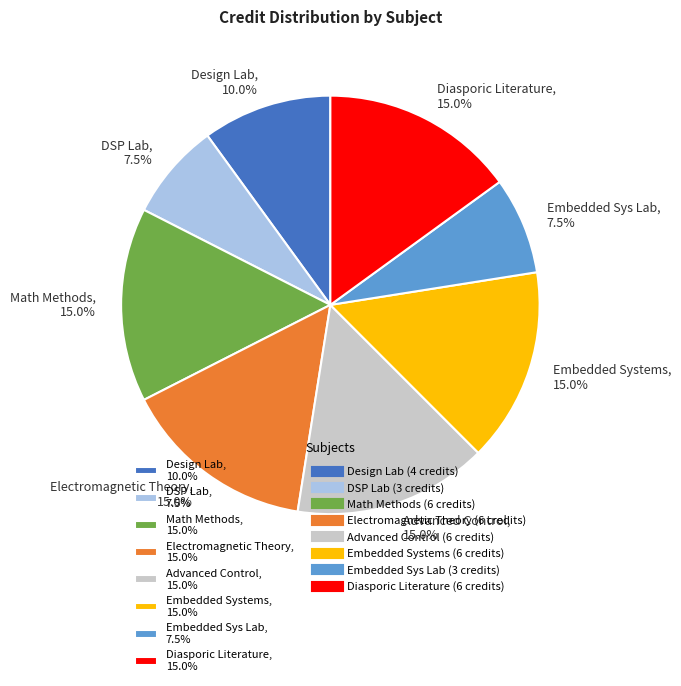

Does Embedded Systems, 15.0% represent more than half of the total?

No